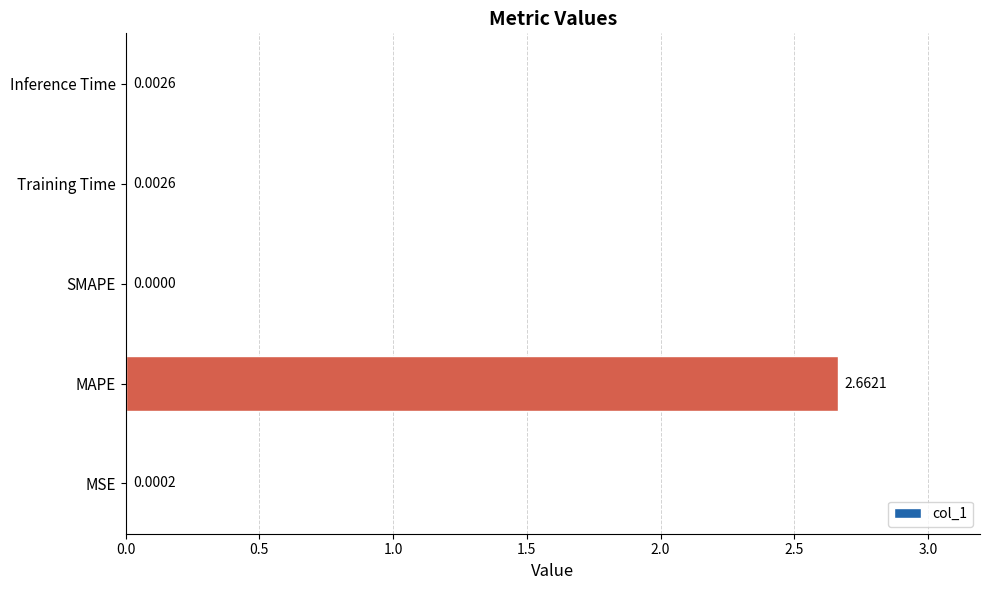

Between Inference Time and MSE, which is larger?

Inference Time